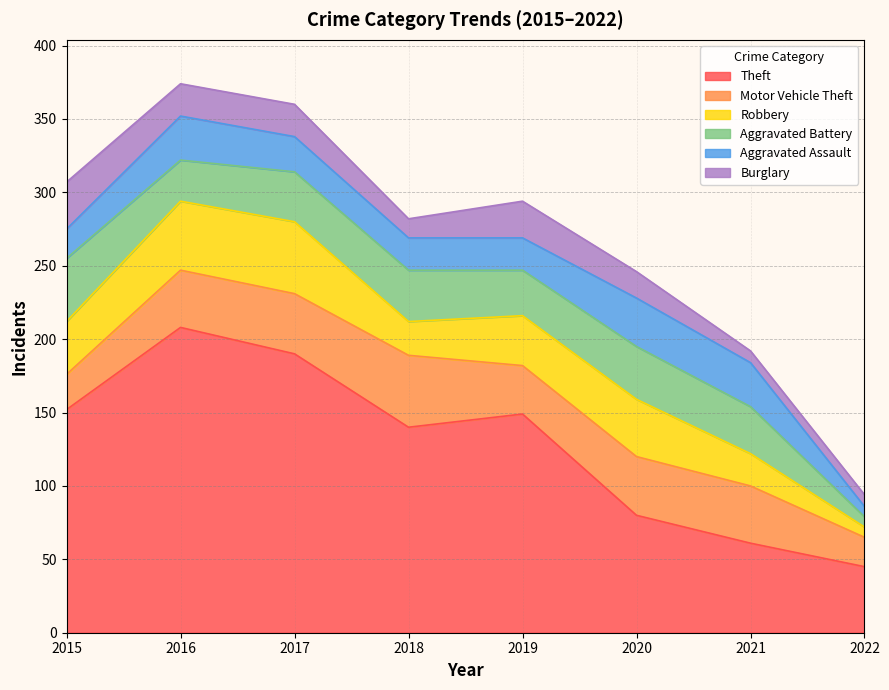

Which category has the lowest value in the Motor Vehicle Theft series?

2022